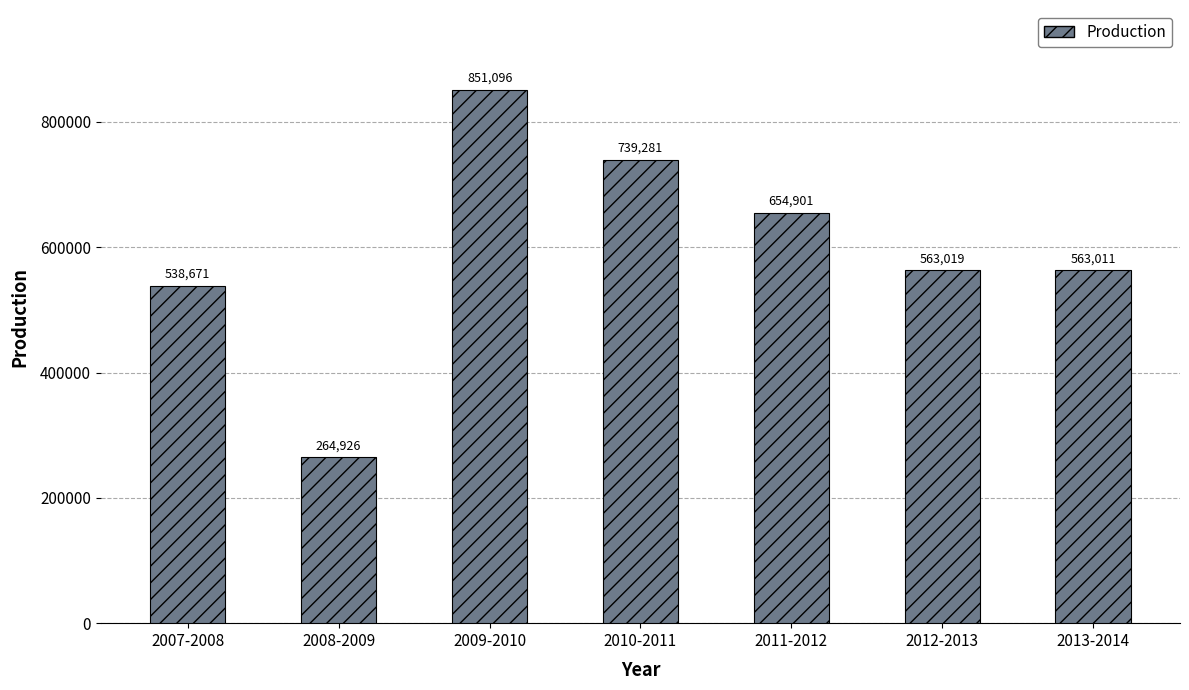

What position from the left is 2009-2010?

3